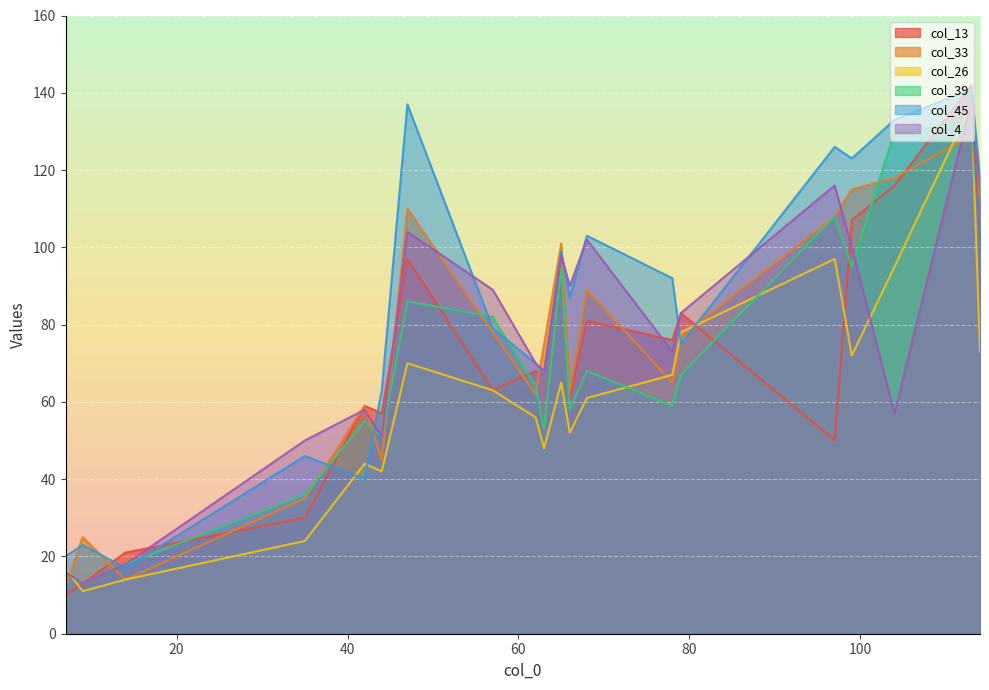

What is the lowest value of the col_13 series?

10